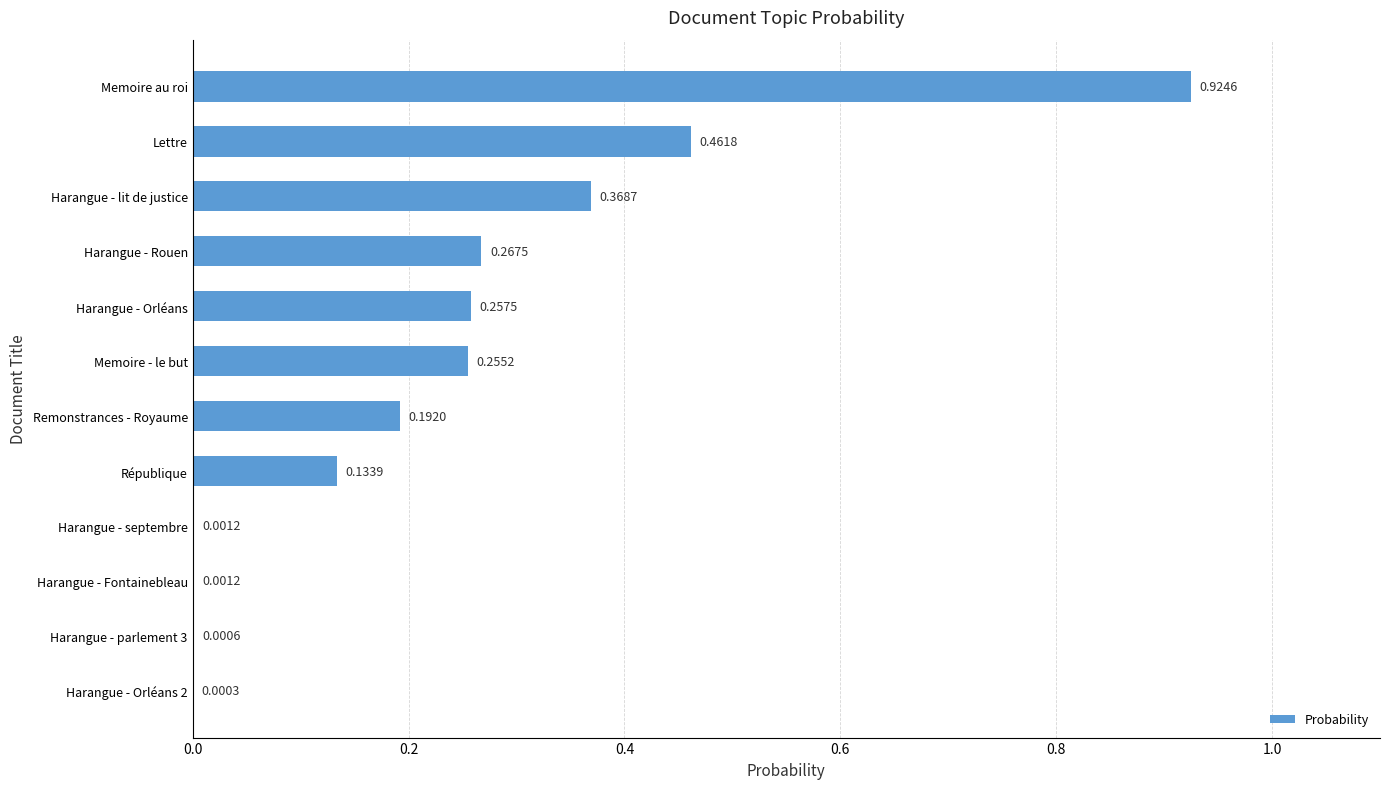

Which category has the highest value across all series?

Memoire au roi